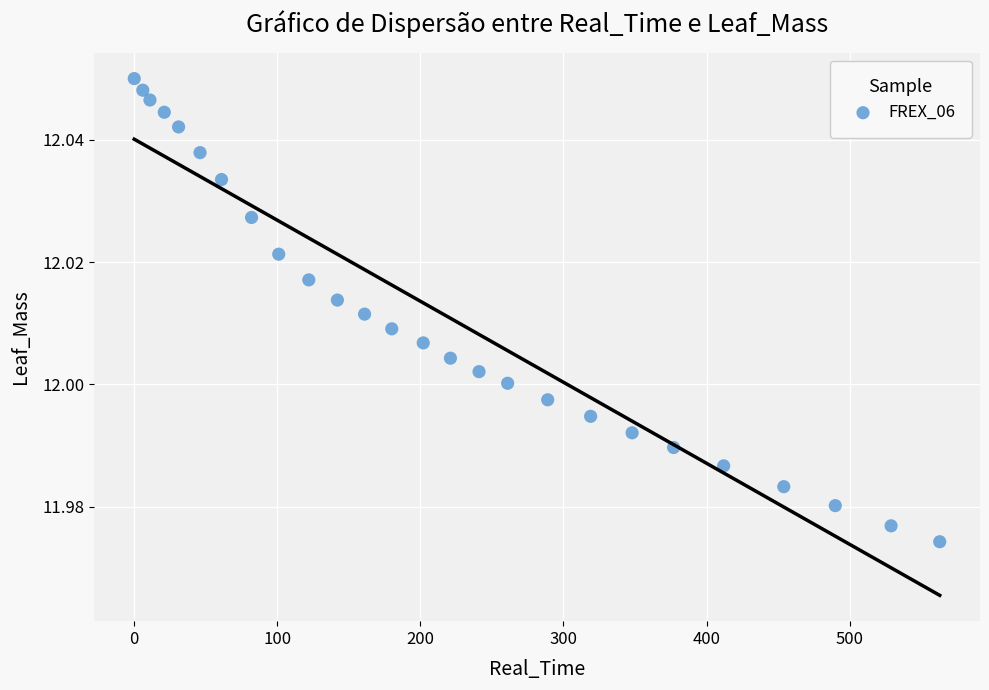

What is the range of X values (max minus min)?

563.0